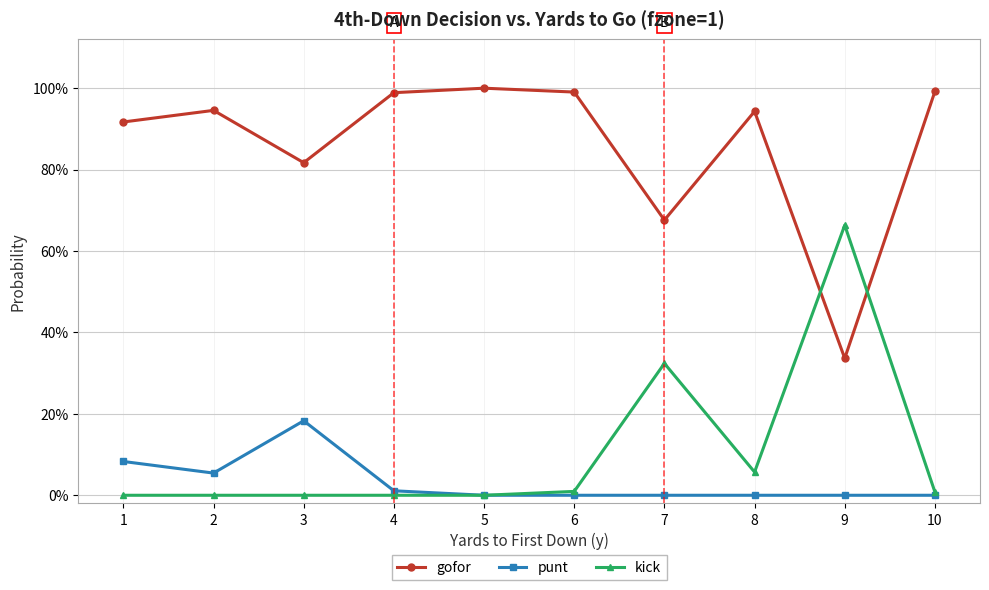

Rank the series by their maximum value, from lowest to highest.

punt, kick, gofor